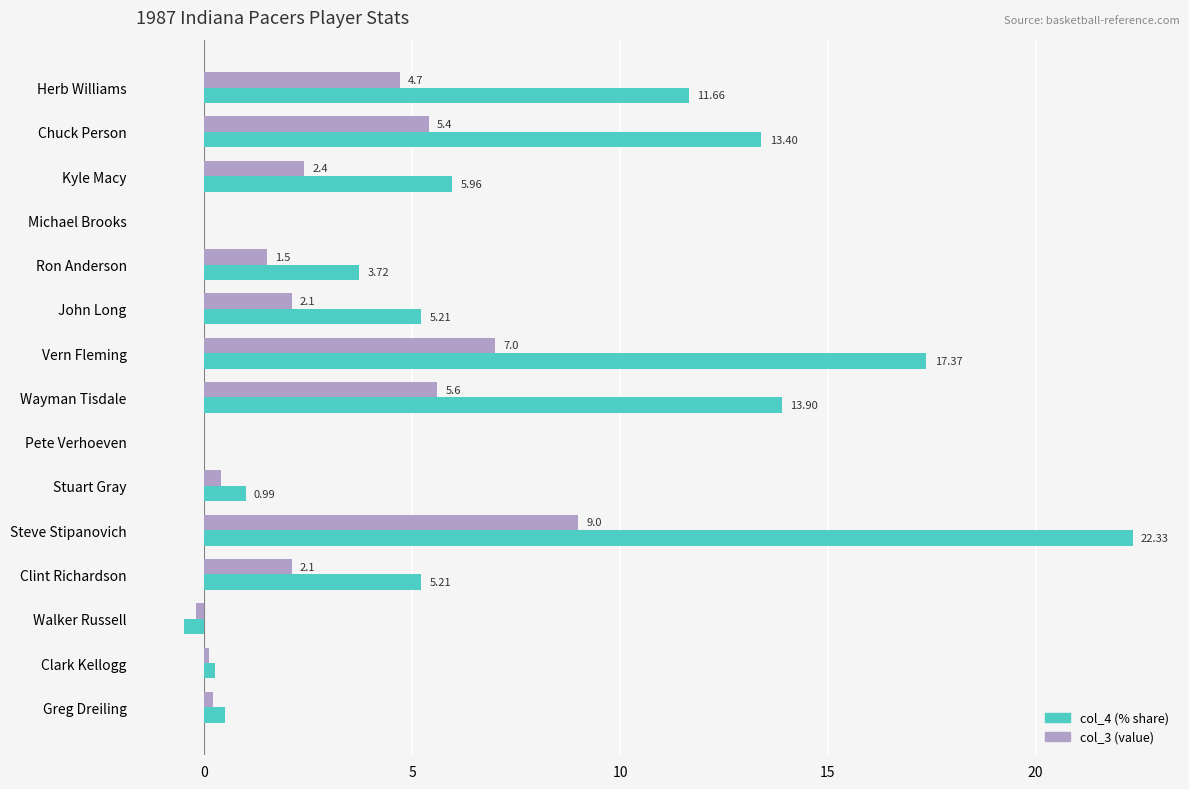

At which category is the sum across all series the highest?

Steve Stipanovich